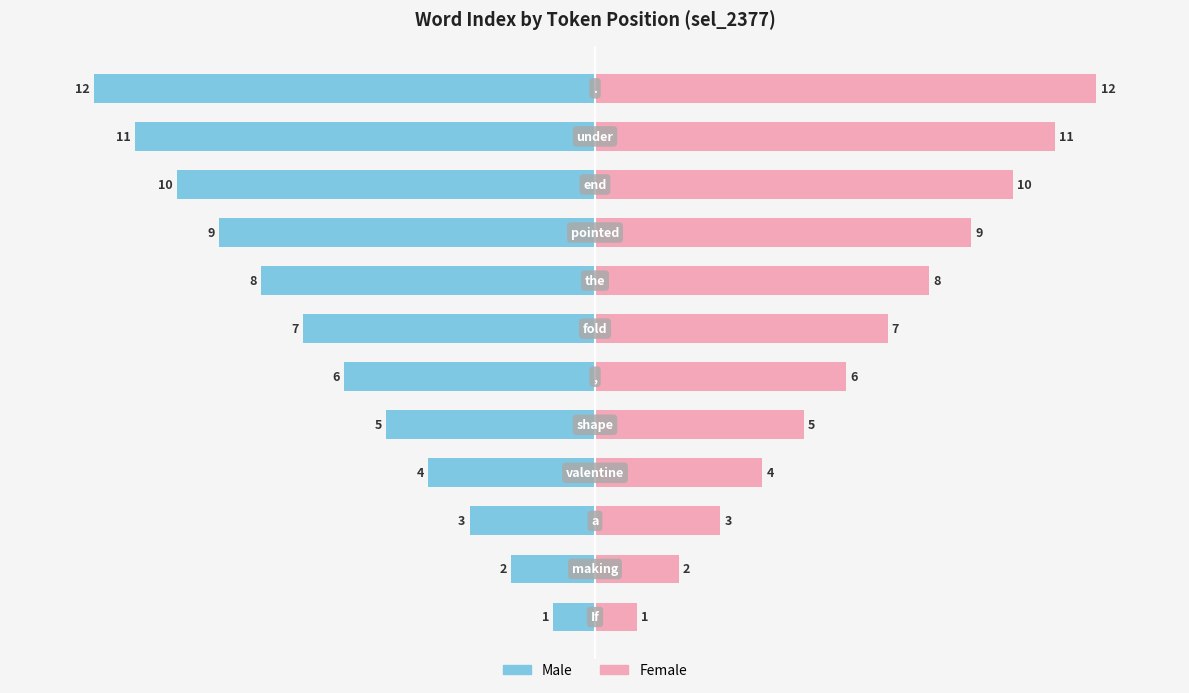

Reading right to left, list all the values displayed in this chart.

Male: -12	-11	-10	-9	-8	-7	-6	-5	-4	-3	-2	-1
Female: 12	11	10	9	8	7	6	5	4	3	2	1